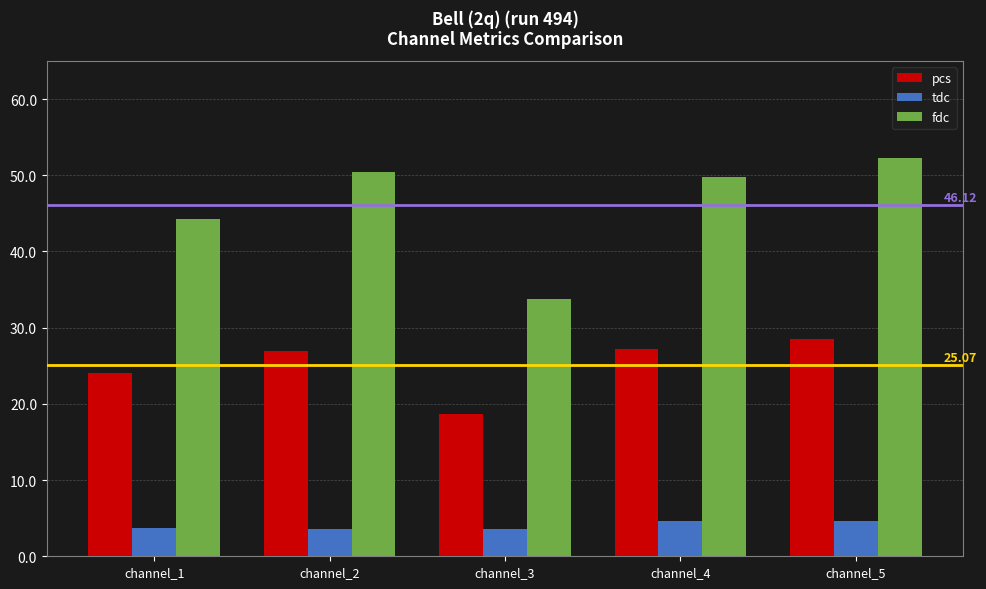

What is the difference between the maximum and minimum values in the tdc series?

1.1